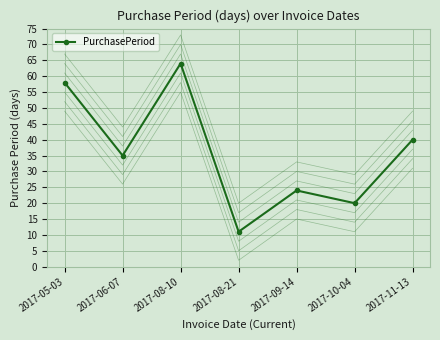

What is the minimum value shown in the chart?

11